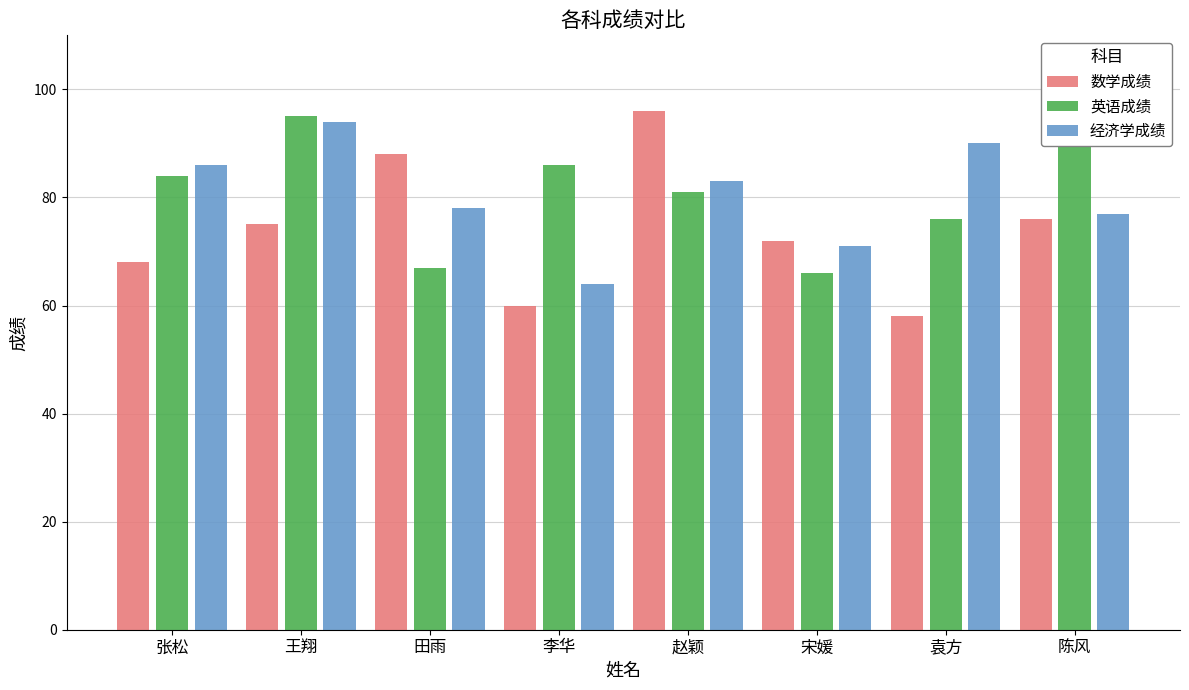

Which label corresponds to the smallest value in the chart?

袁方